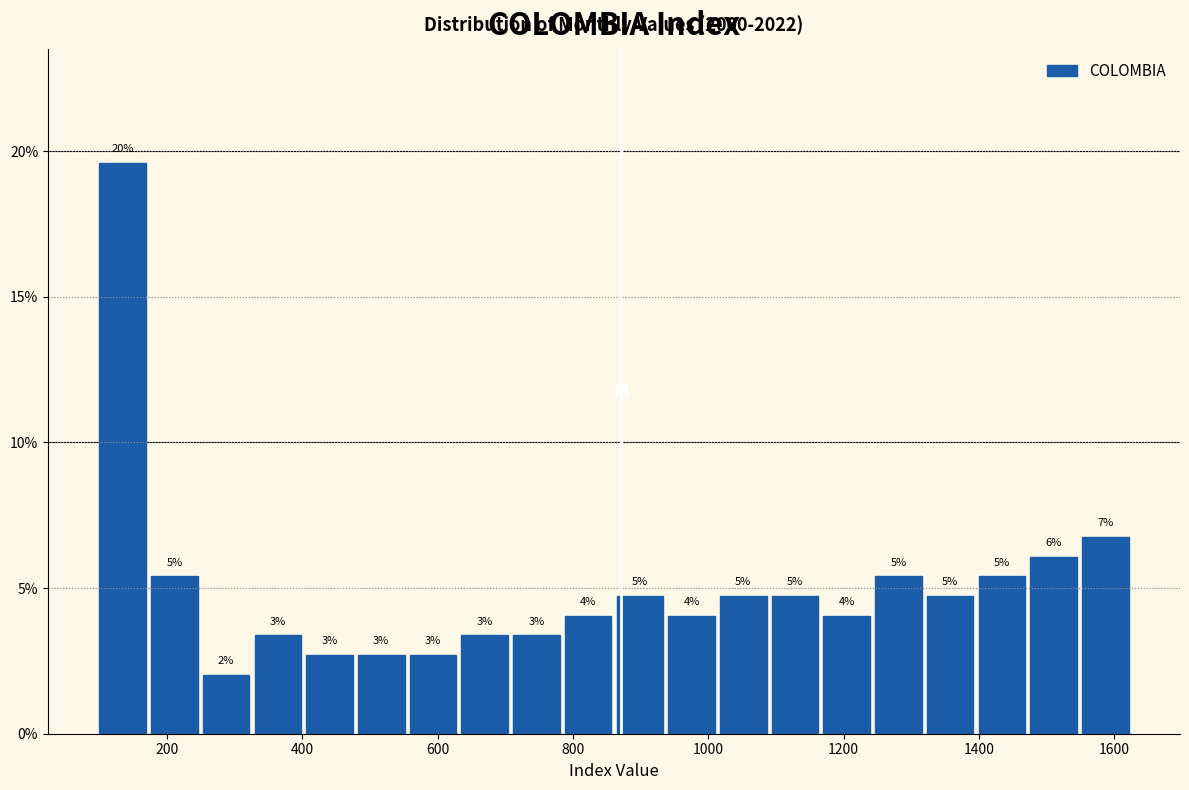

Read against the x-axis, roughly where is the centre of the tallest bar?

140